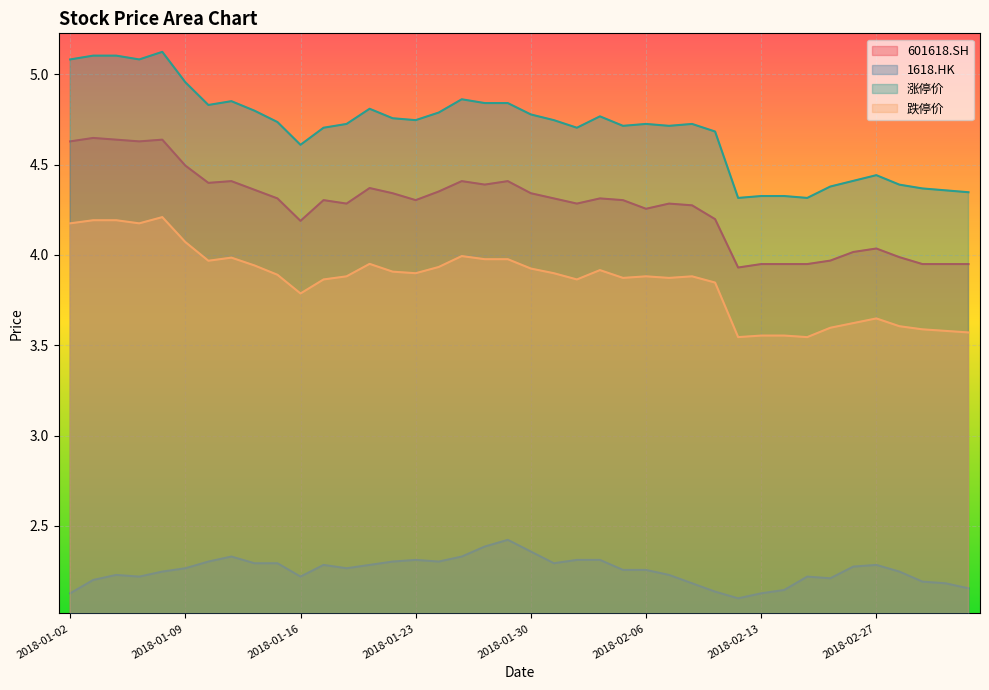

What is the value of the 涨停价 point at the 26th from the left?

4.7